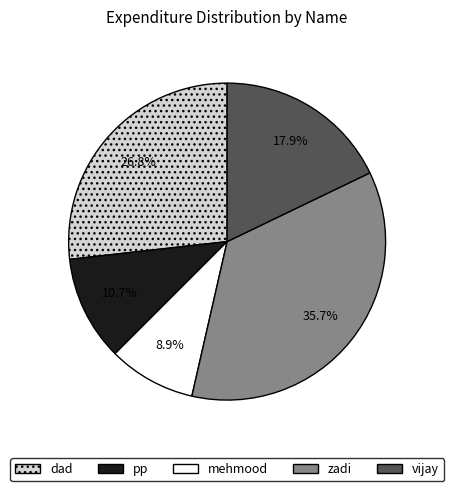

What is the total percentage of mehmood and pp?

19.6%